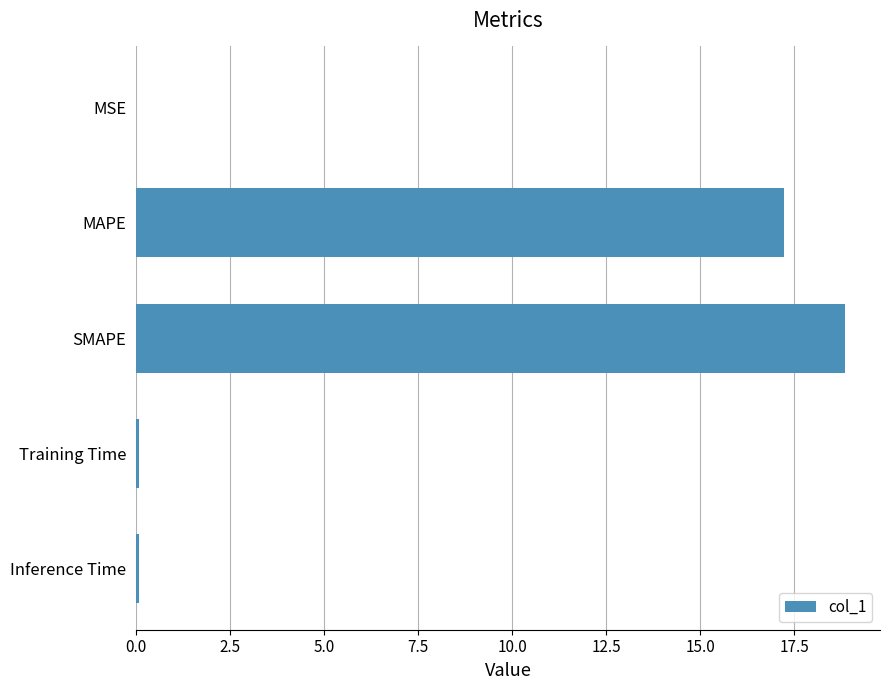

Where is the data nearest to the value 9?

MAPE